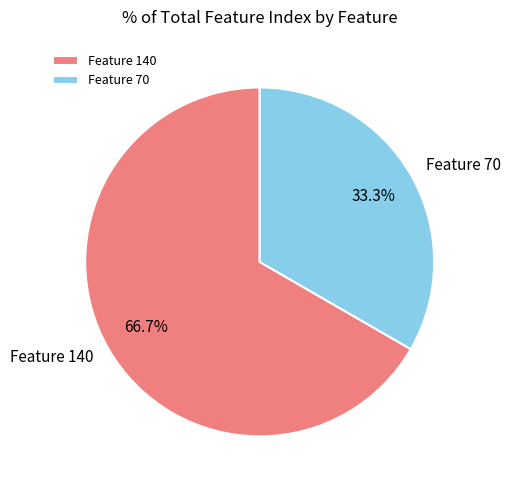

How many slices are in this pie chart?

2